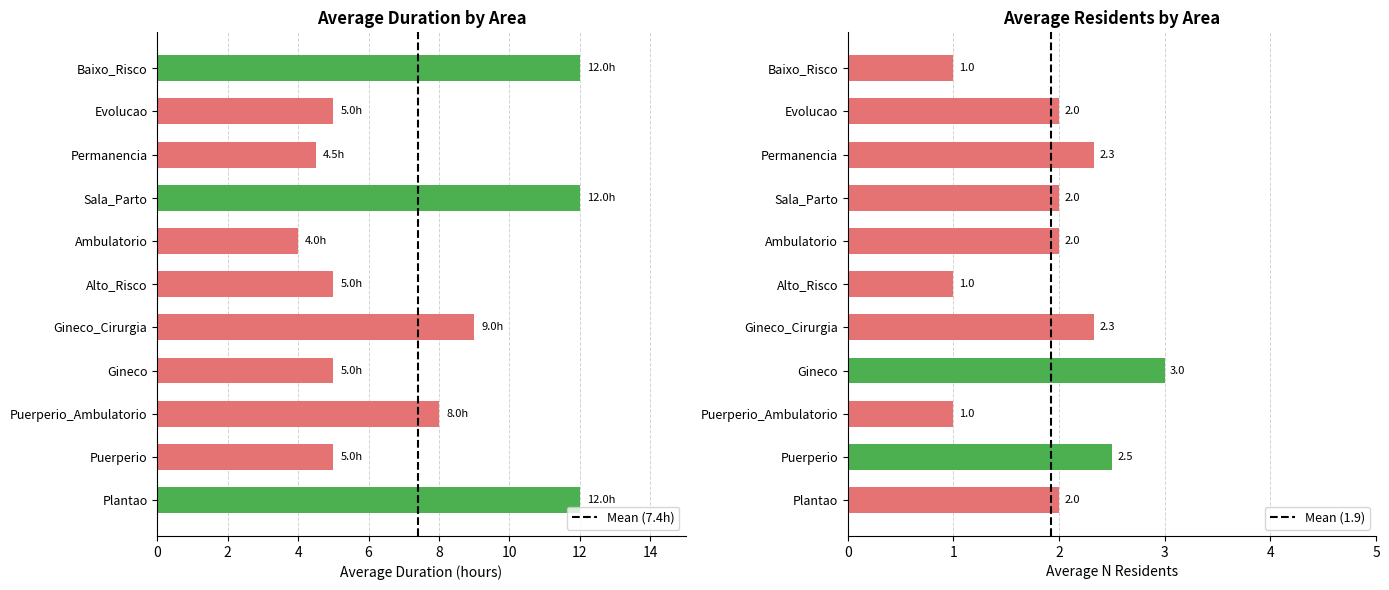

How many distinct data groups are displayed?

2